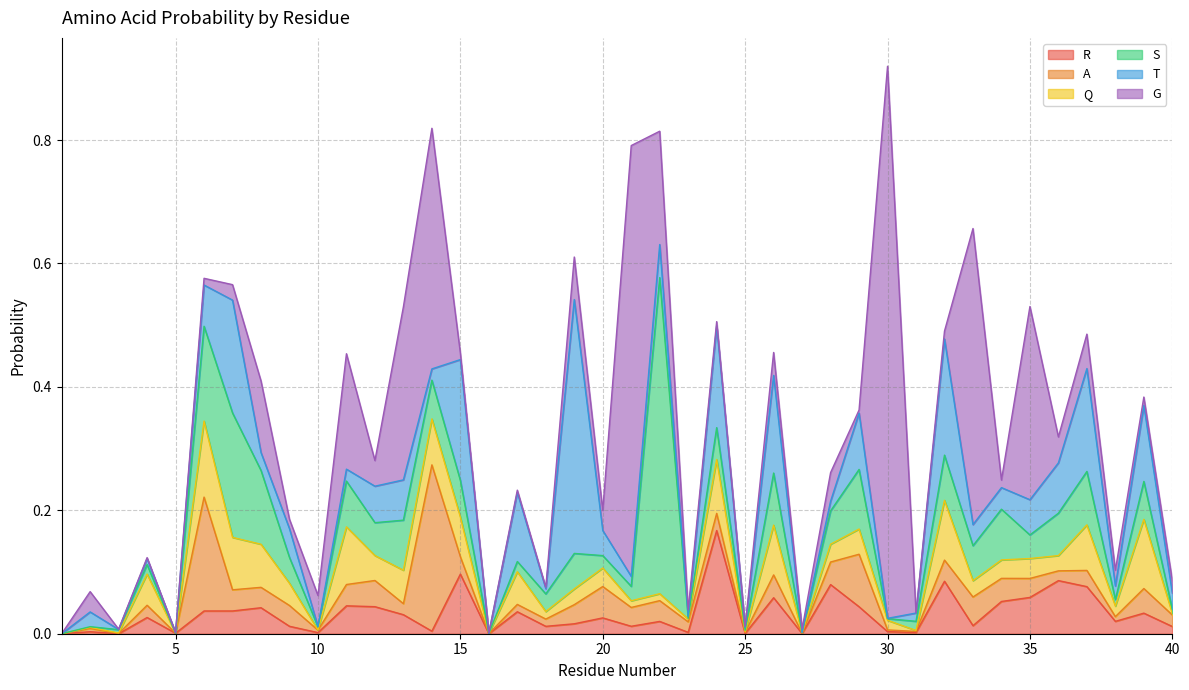

Reading right to left, list all the values displayed in this chart.

R: 40=0.0	39=0.0	38=0.0	37=0.1	36=0.1	35=0.1	34=0.1	33=0.0	32=0.1	31=0.0	30=0.0	29=0.0	28=0.1	27=0.0	26=0.1	25=0.0	24=0.2	23=0.0	22=0.0	21=0.0	20=0.0	19=0.0	18=0.0	17=0.0	16=0.0	15=0.1	14=0.0	13=0.0	12=0.0	11=0.0	10=0.0	9=0.0	8=0.0	7=0.0	6=0.0	5=0.0	4=0.0	3=0.0	2=0.0	1=0.0
A: 40=0.0	39=0.0	38=0.0	37=0.0	36=0.0	35=0.0	34=0.0	33=0.0	32=0.0	31=0.0	30=0.0	29=0.1	28=0.0	27=0.0	26=0.0	25=0.0	24=0.0	23=0.0	22=0.0	21=0.0	20=0.1	19=0.0	18=0.0	17=0.0	16=0.0	15=0.0	14=0.3	13=0.0	12=0.0	11=0.0	10=0.0	9=0.0	8=0.0	7=0.0	6=0.2	5=0.0	4=0.0	3=0.0	2=0.0	1=0.0
Q: 40=0.0	39=0.1	38=0.0	37=0.1	36=0.0	35=0.0	34=0.0	33=0.0	32=0.1	31=0.0	30=0.0	29=0.0	28=0.0	27=0.0	26=0.1	25=0.0	24=0.1	23=0.0	22=0.0	21=0.0	20=0.0	19=0.0	18=0.0	17=0.1	16=0.0	15=0.1	14=0.1	13=0.1	12=0.0	11=0.1	10=0.0	9=0.0	8=0.1	7=0.1	6=0.1	5=0.0	4=0.1	3=0.0	2=0.0	1=0.0
S: 40=0.0	39=0.1	38=0.0	37=0.1	36=0.1	35=0.0	34=0.1	33=0.1	32=0.1	31=0.0	30=0.0	29=0.1	28=0.1	27=0.0	26=0.1	25=0.0	24=0.1	23=0.0	22=0.5	21=0.0	20=0.0	19=0.1	18=0.0	17=0.0	16=0.0	15=0.1	14=0.1	13=0.1	12=0.1	11=0.1	10=0.0	9=0.0	8=0.1	7=0.2	6=0.2	5=0.0	4=0.0	3=0.0	2=0.0	1=0.0
T: 40=0.0	39=0.1	38=0.0	37=0.2	36=0.1	35=0.1	34=0.0	33=0.0	32=0.2	31=0.0	30=0.0	29=0.1	28=0.0	27=0.0	26=0.2	25=0.0	24=0.2	23=0.0	22=0.1	21=0.0	20=0.0	19=0.4	18=0.0	17=0.1	16=0.0	15=0.2	14=0.0	13=0.1	12=0.1	11=0.0	10=0.0	9=0.0	8=0.0	7=0.2	6=0.1	5=0.0	4=0.0	3=0.0	2=0.0	1=0.0
G: 40=0.0	39=0.0	38=0.0	37=0.1	36=0.0	35=0.3	34=0.0	33=0.5	32=0.0	31=0.0	30=0.9	29=0.0	28=0.0	27=0.0	26=0.0	25=0.0	24=0.0	23=0.0	22=0.2	21=0.7	20=0.0	19=0.1	18=0.0	17=0.0	16=0.0	15=0.0	14=0.4	13=0.3	12=0.0	11=0.2	10=0.1	9=0.0	8=0.1	7=0.0	6=0.0	5=0.0	4=0.0	3=0.0	2=0.0	1=0.0